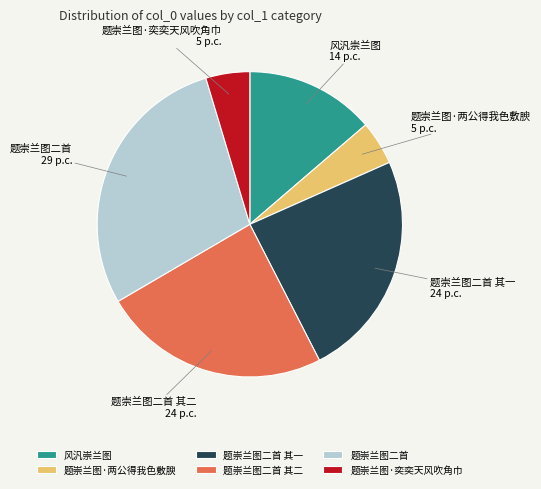

Does 风汎崇兰图 represent more than half of the total?

No